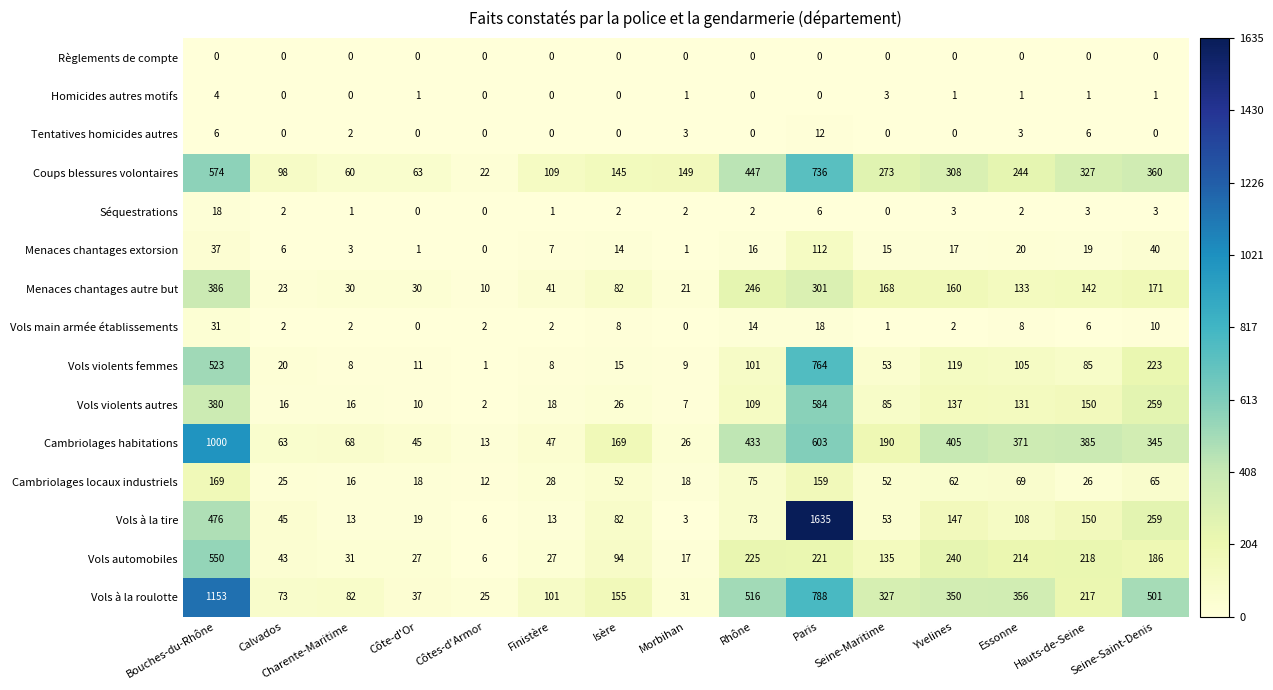

True or false: Menaces chantages autre but has a value of 168 at Seine-Maritime.

True